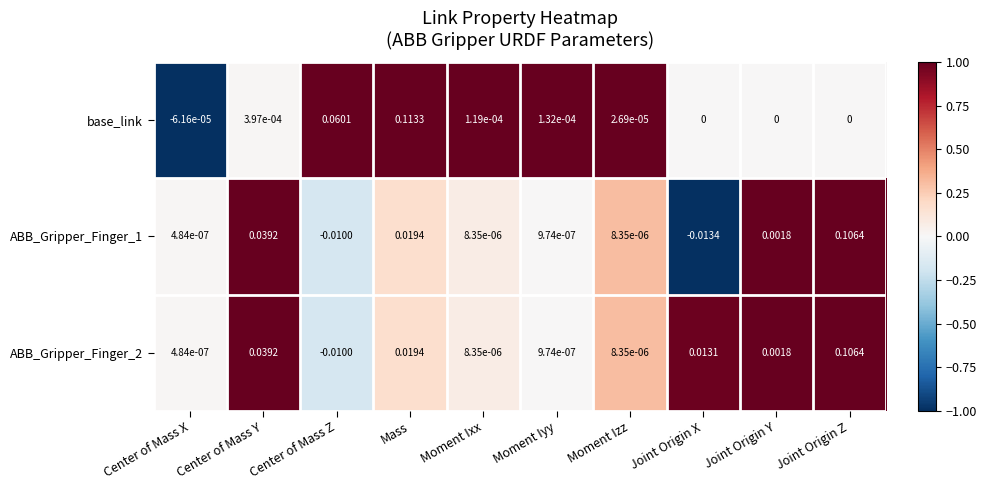

Which category has the lowest value across all series?

Joint Origin X